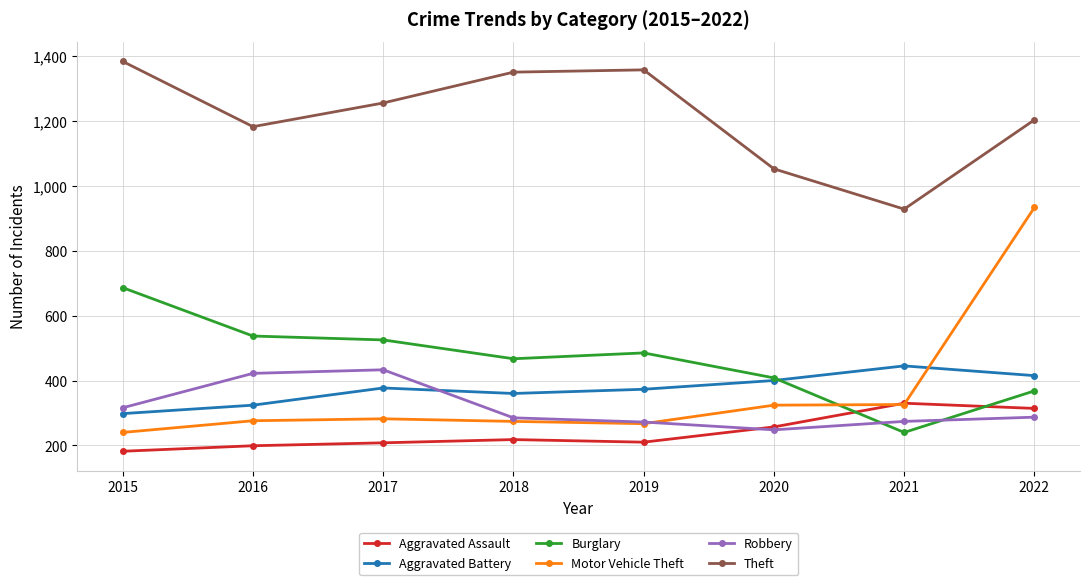

What is the average value of the Aggravated Battery series?

374